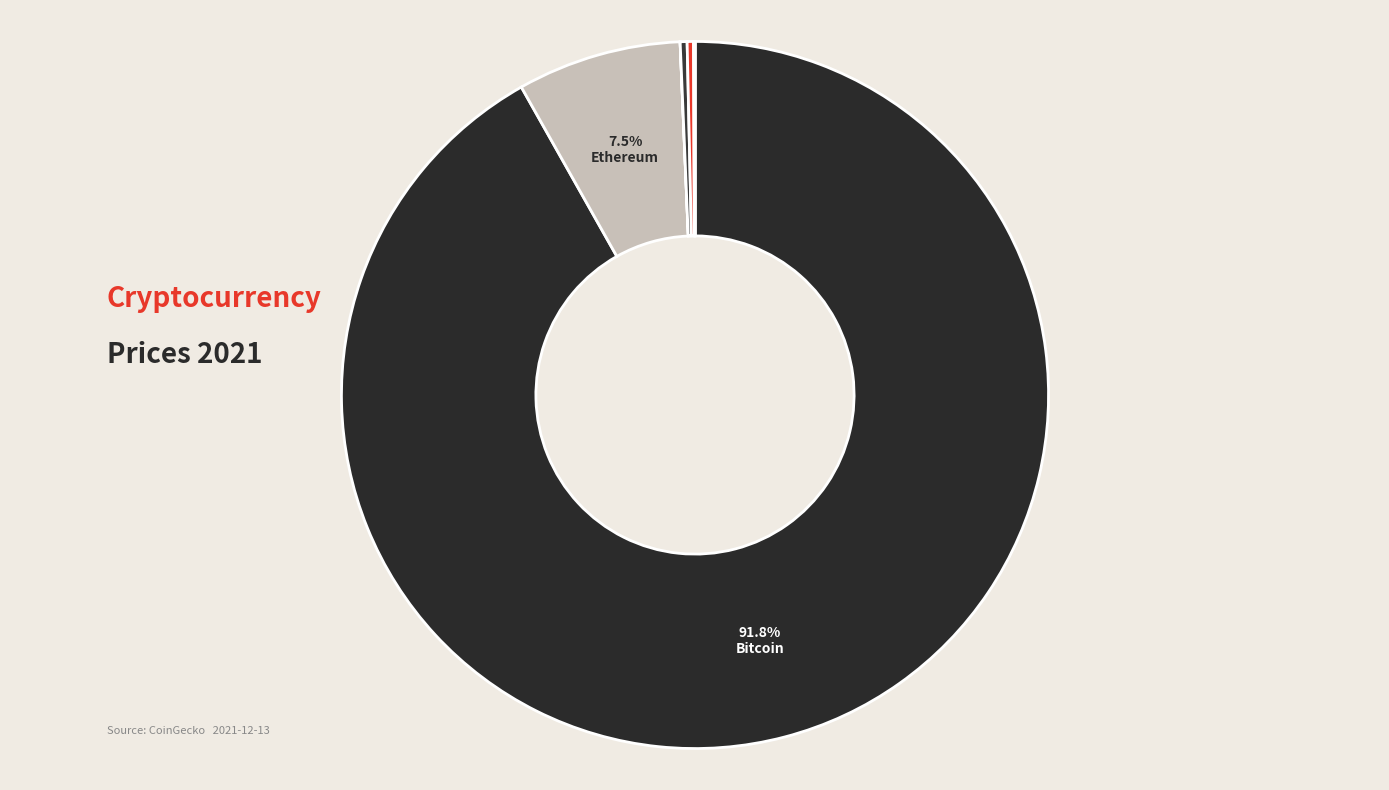

Is there a majority slice in this chart?

Yes